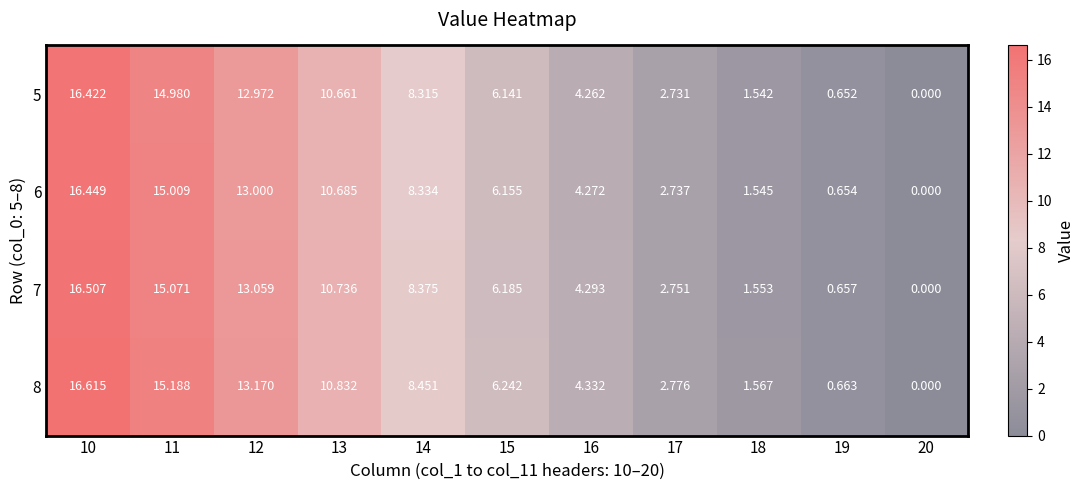

How many categories are shown in the chart?

11